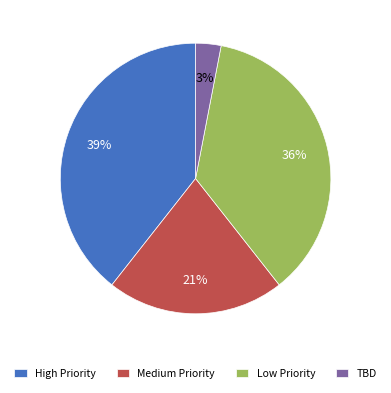

Is it true that TBD is 3% of the pie?

True